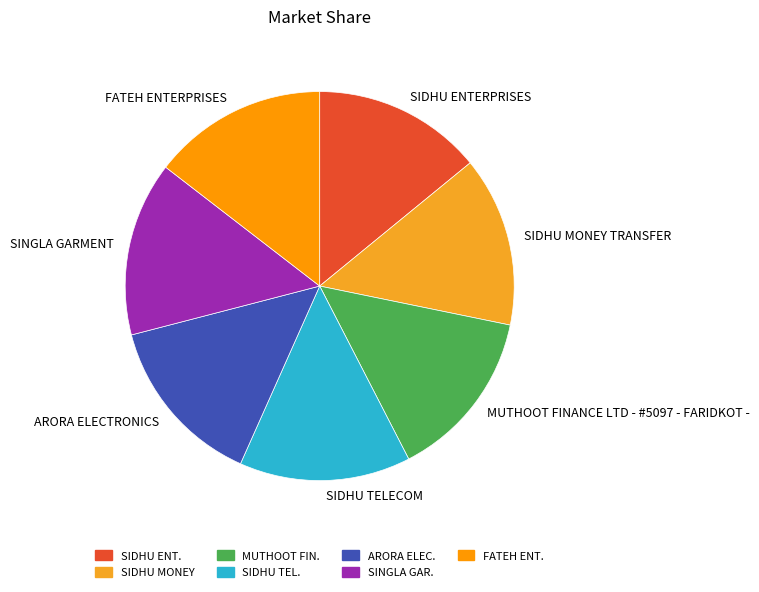

Approximately how many times larger is the value at SIDHU TELECOM compared to SINGLA GARMENT?

1.0